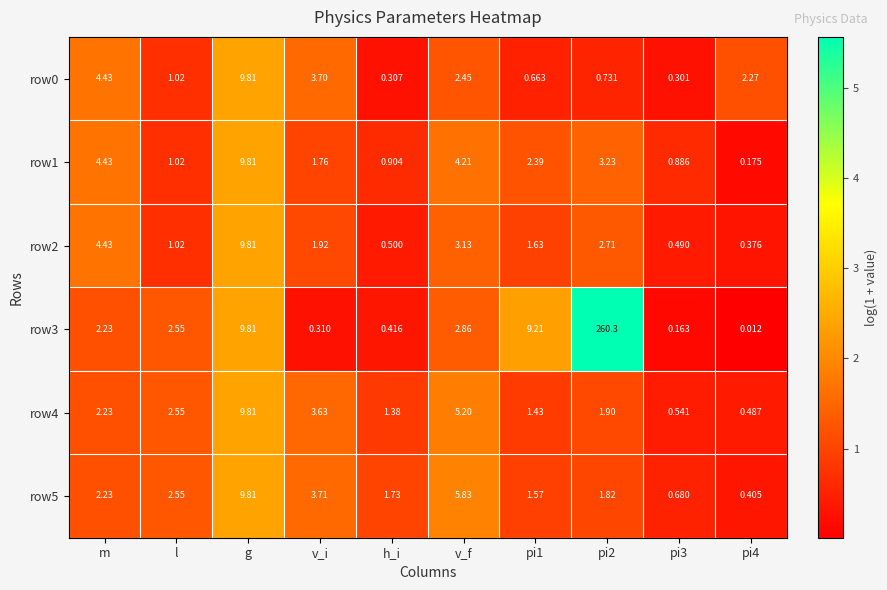

Is the value of row0 at m greater than the value of row4 at l?

Yes